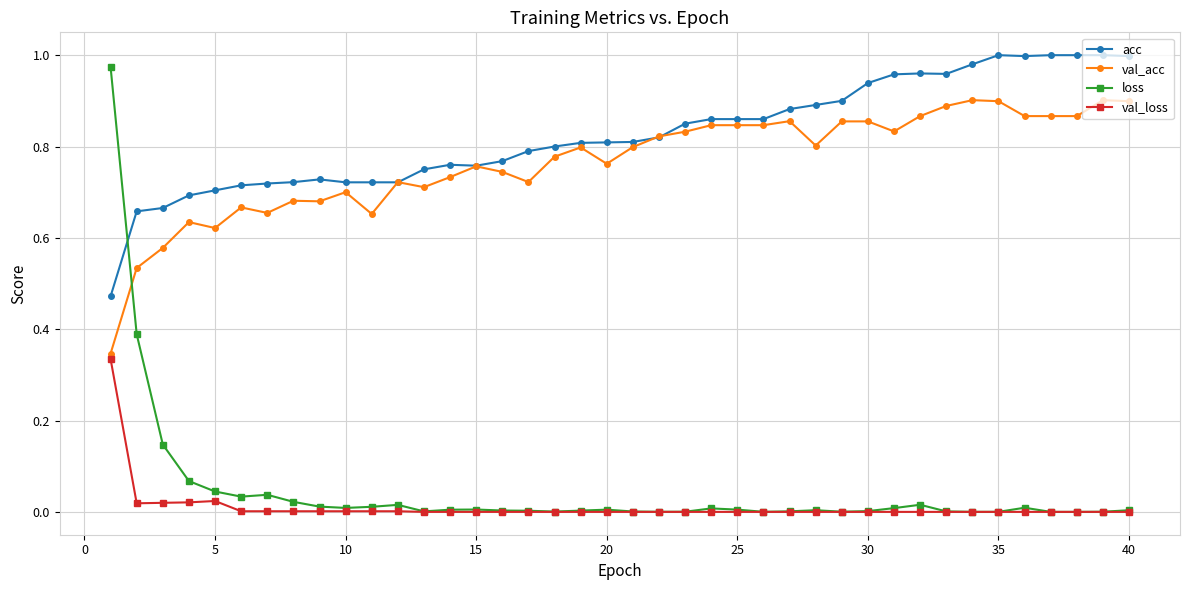

True or false: acc and val_loss cross at least once.

False